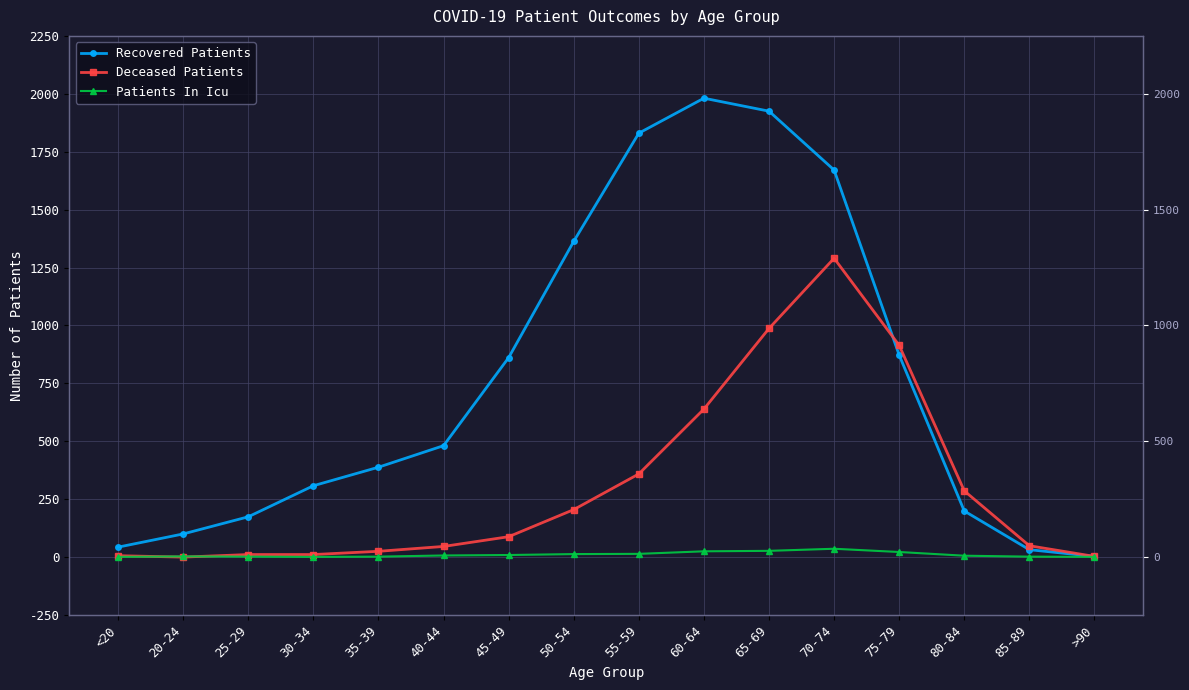

List the series in order of their overall mean, highest first.

Recovered Patients, Deceased Patients, Patients In Icu